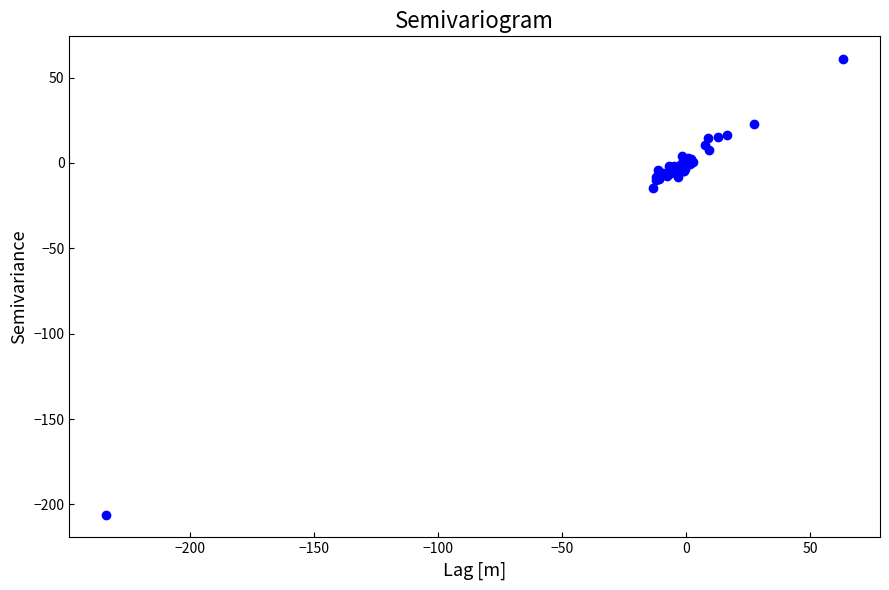

What Y value in the scatter plot is closest to -72?

-14.5